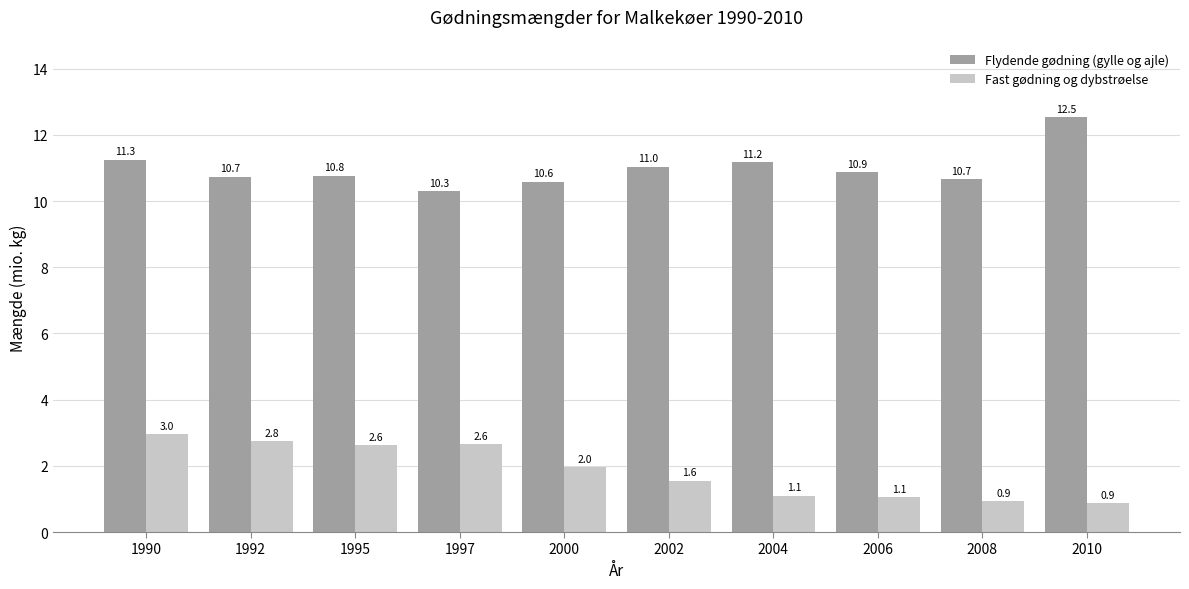

Rank the series by their average value, from lowest to highest.

Fast gødning og dybstrøelse, Flydende gødning (gylle og ajle)